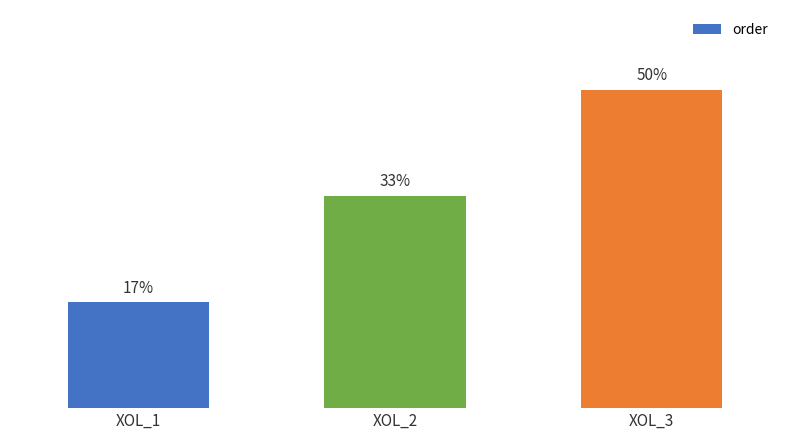

Where is the data nearest to the value 2?

XOL_2